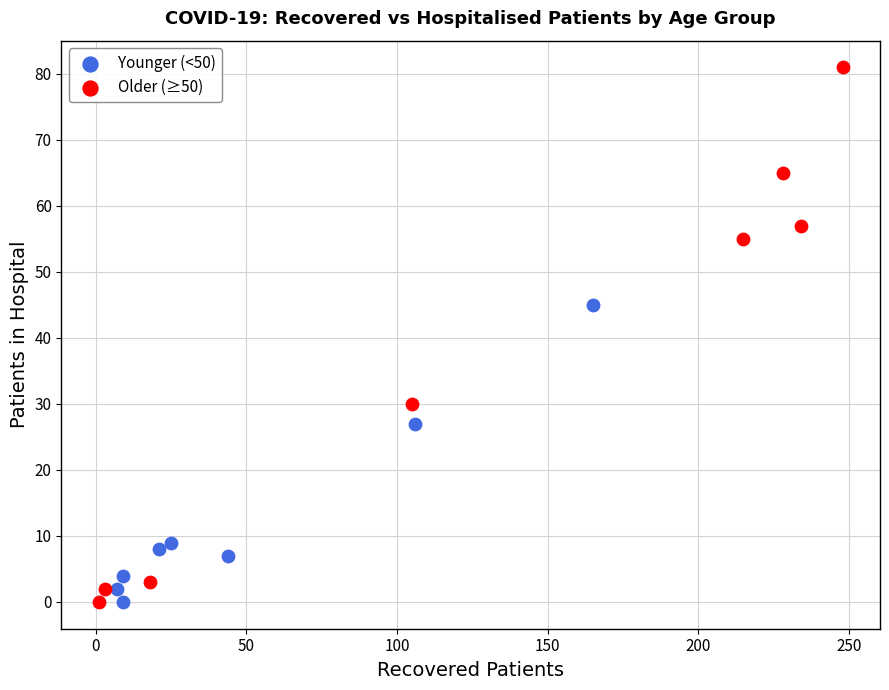

Which series has the widest spread of Y values?

Older (≥50)